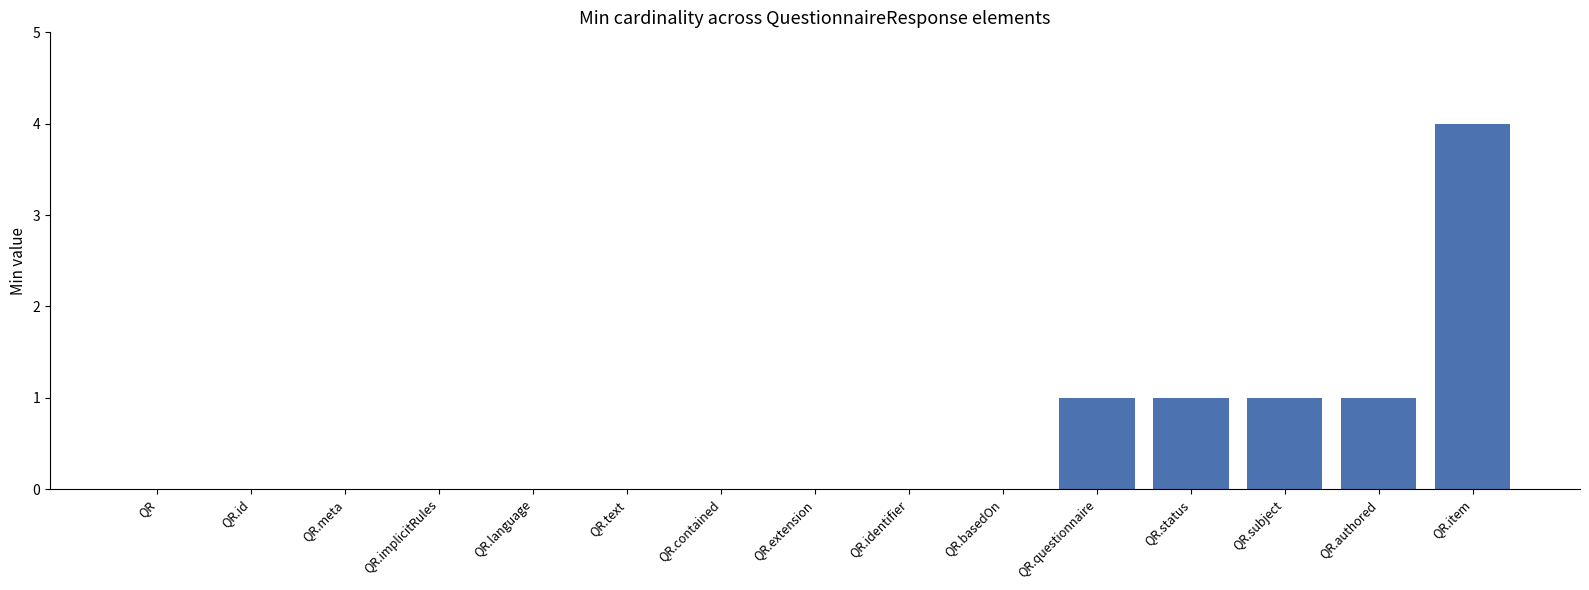

What is the maximum value shown in the chart?

4